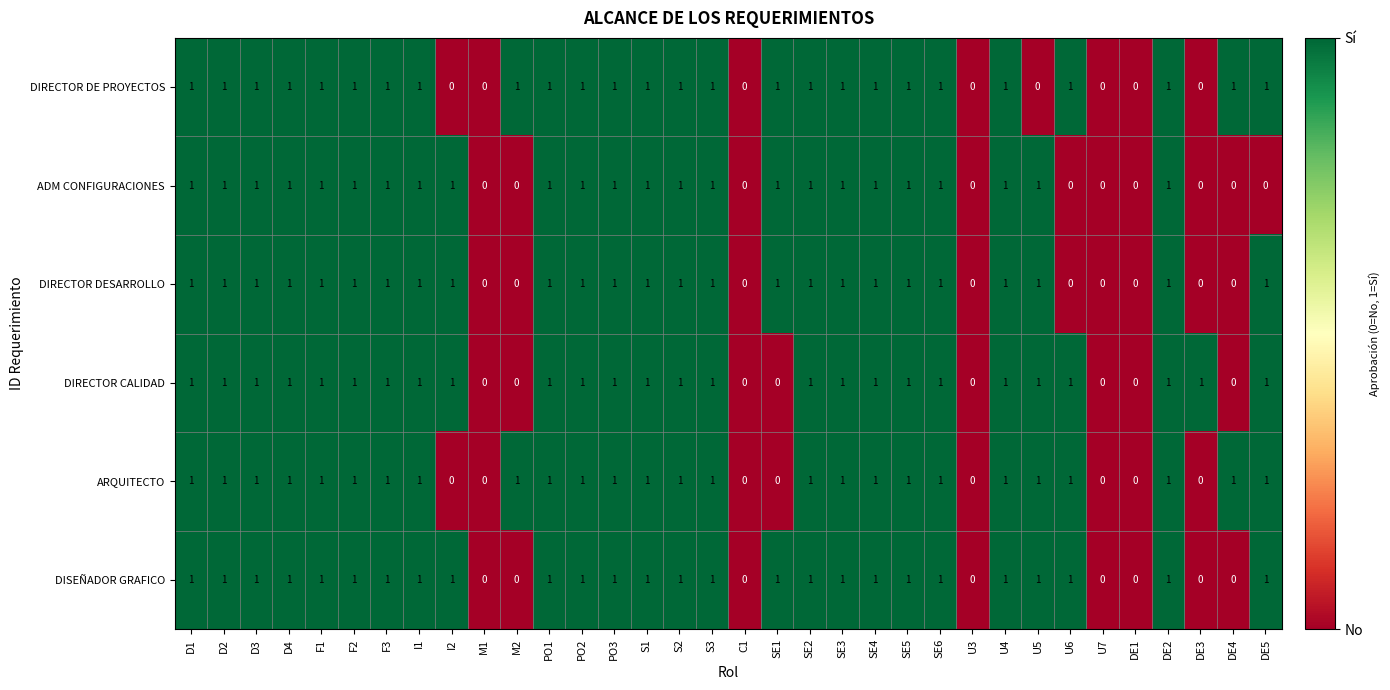

Count the number of categories in the chart.

34